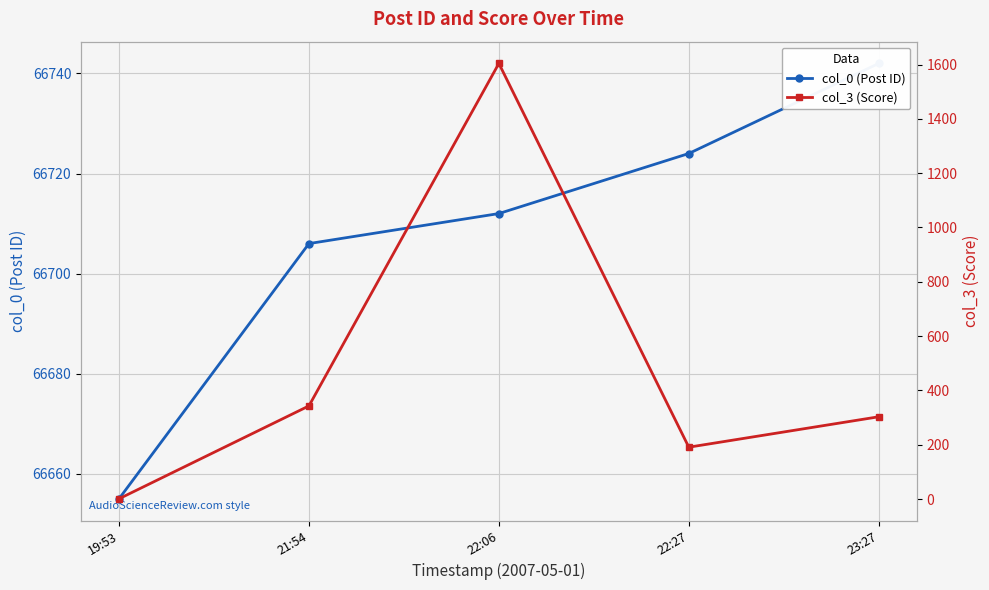

Where is col_0 (Post ID) nearest to the value 66698?

21:54